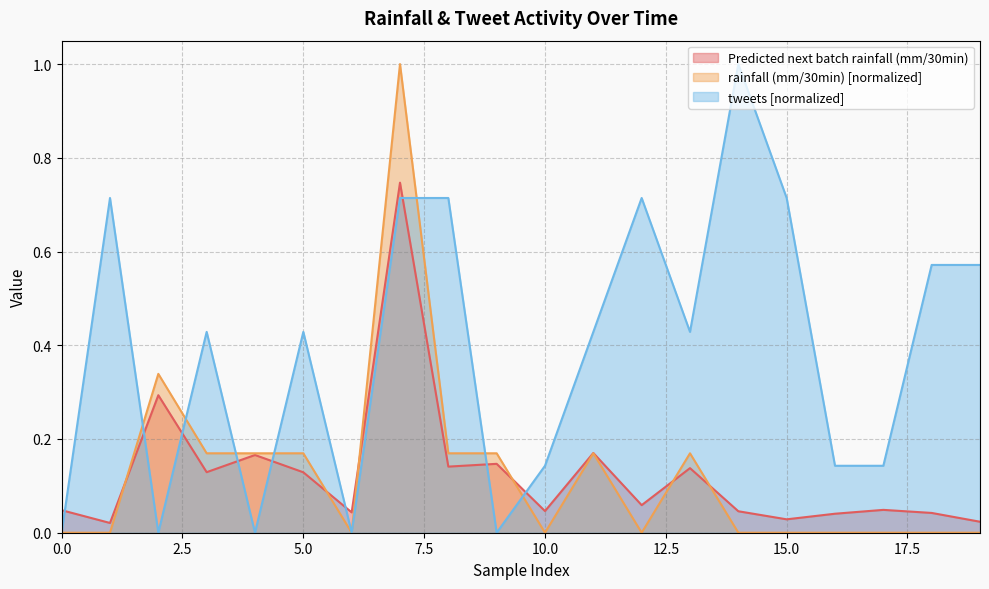

How many interior local valleys does the tweets series have?

5